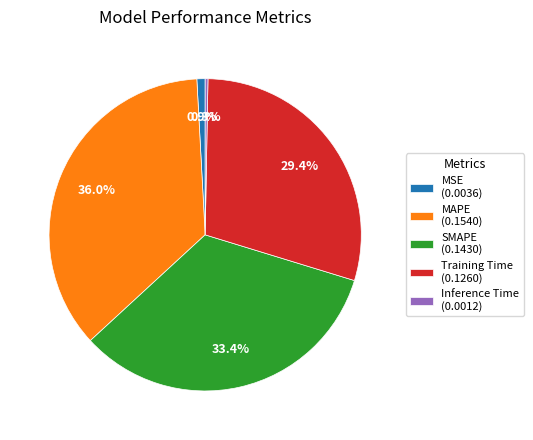

To the nearest percent, what is the average slice percentage?

20%